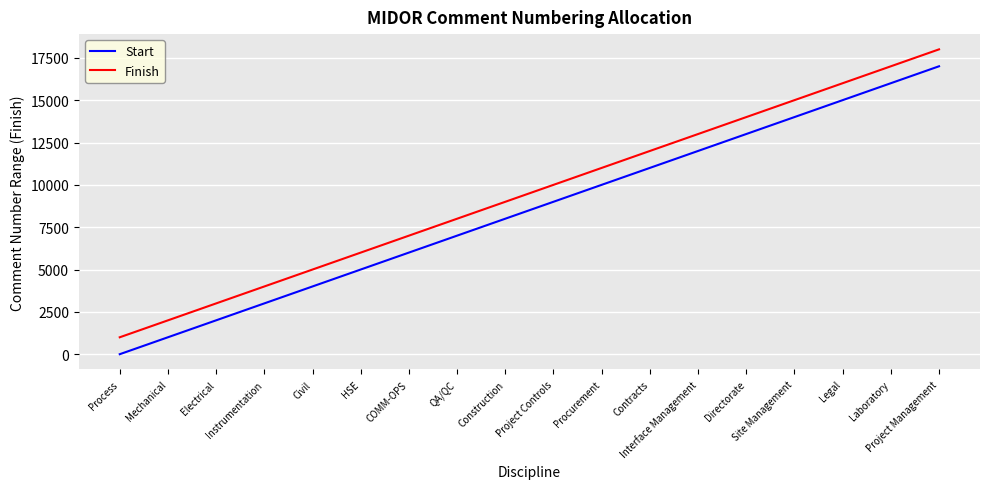

Which category has the highest value in the Start series?

Project Management